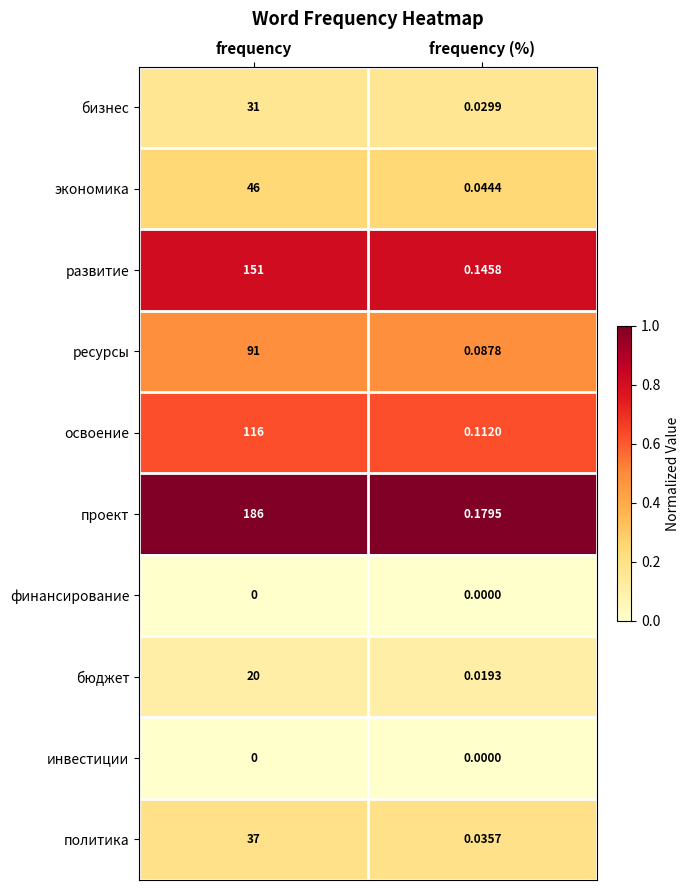

At which category does the chart reach its peak across all series?

frequency